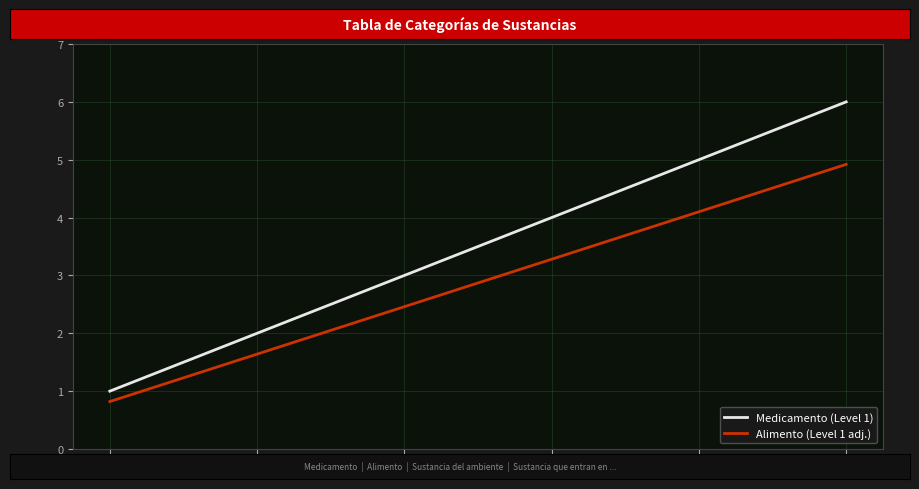

True or false: Alimento (Level 1 adj.) and Medicamento (Level 1) intersect in this chart.

False